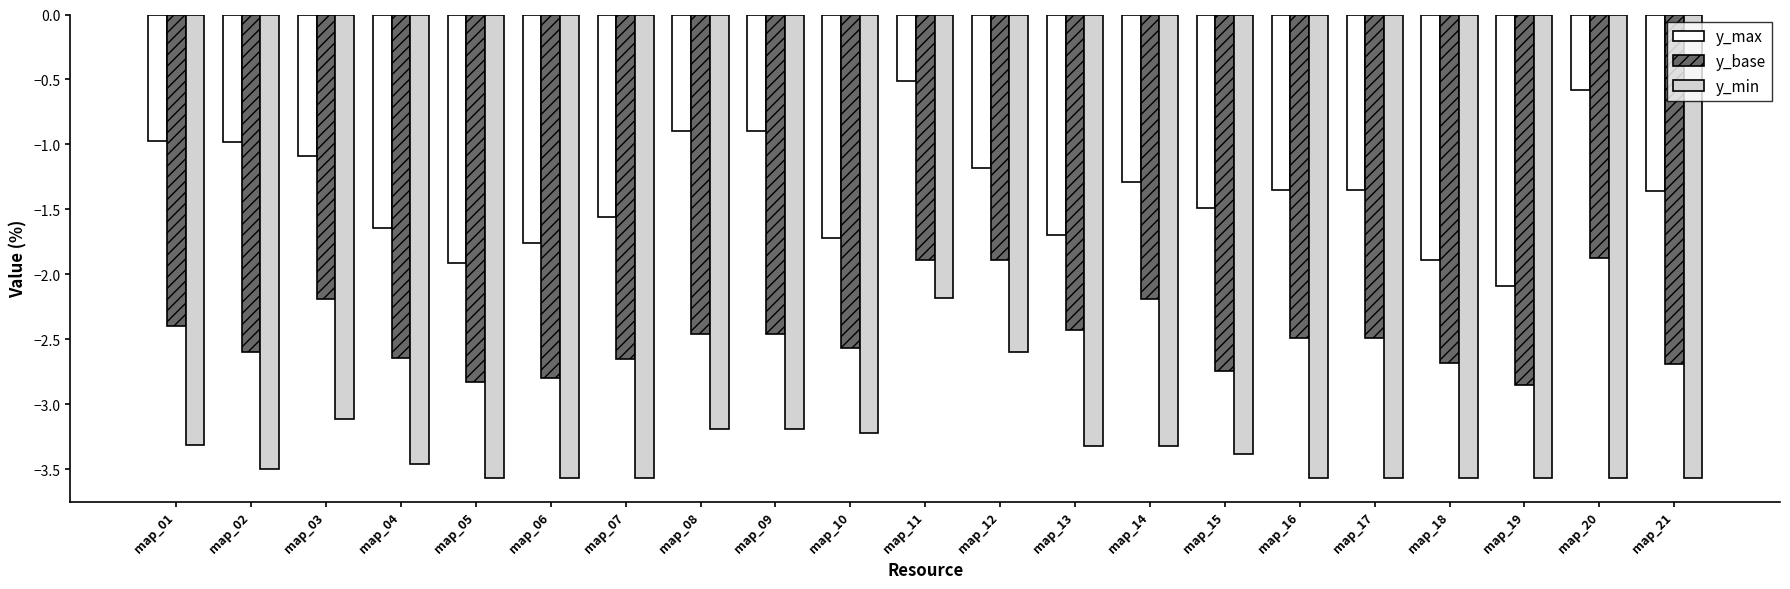

Rank the series at map_07 from lowest to highest value.

y_min, y_base, y_max